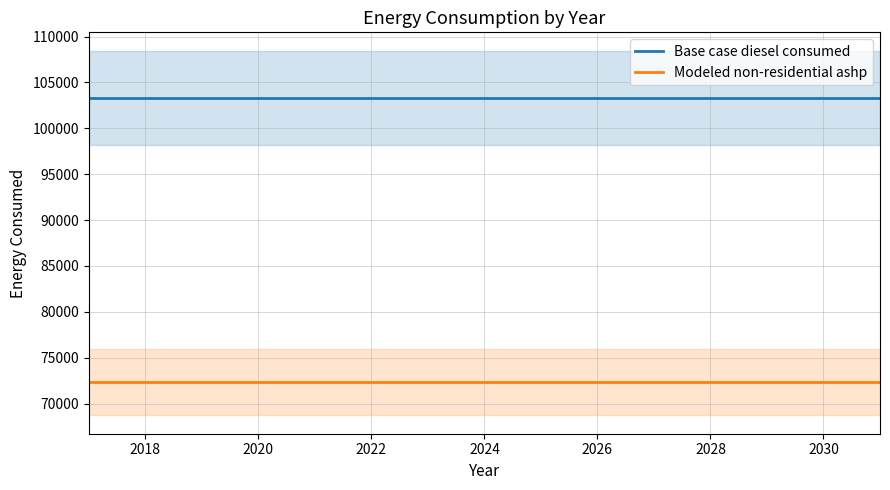

What is the minimum value for Base case diesel consumed?

103306.1